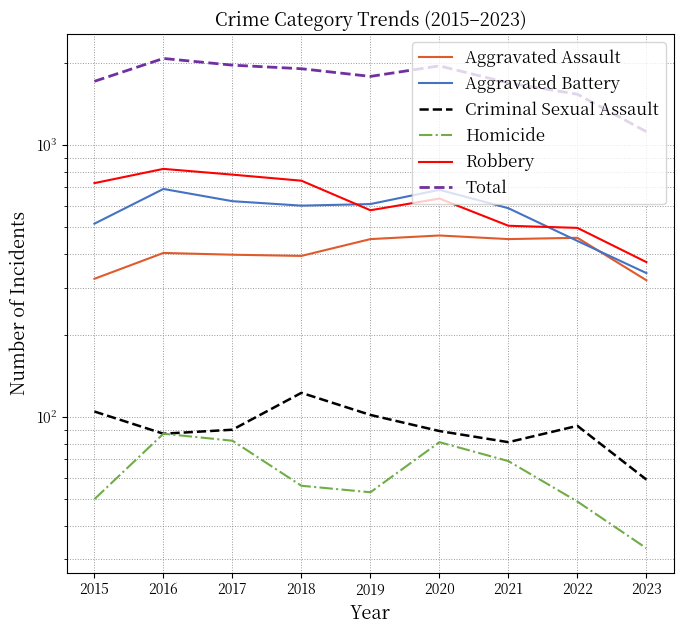

Is this an area chart (filled region under the line)?

No